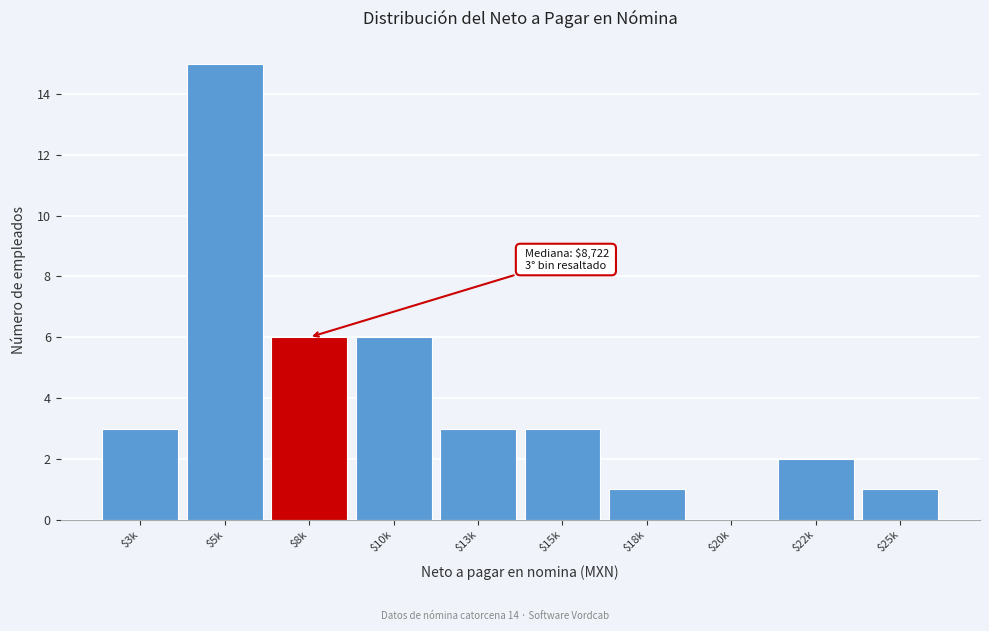

At which category does the chart reach its peak across all series?

$5k